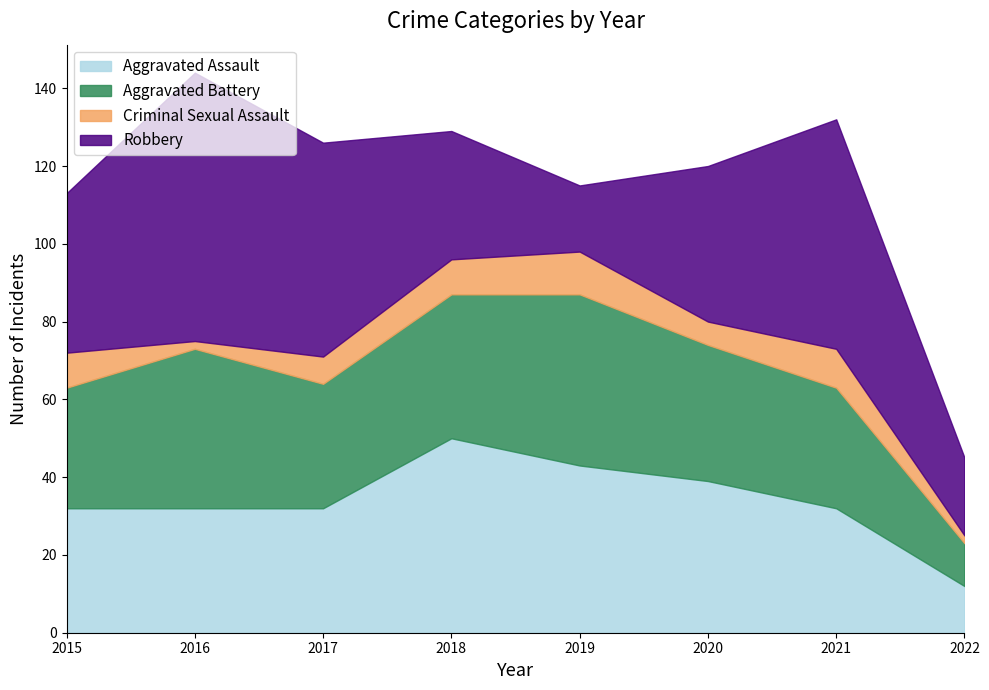

Does the chart display data point markers on the line(s)?

No